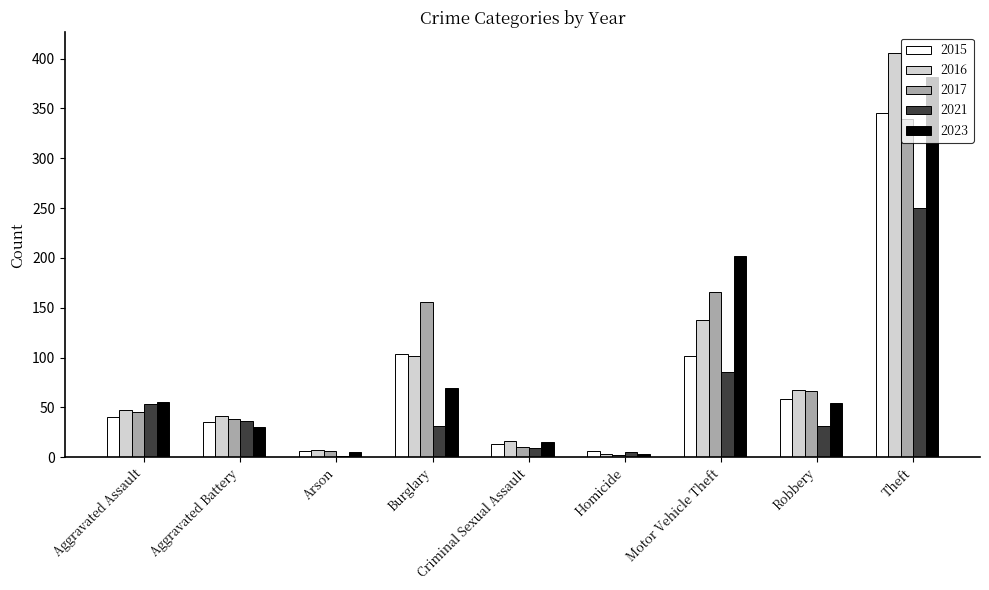

What is the sum of the 2023 values at Criminal Sexual Assault and Homicide?

18